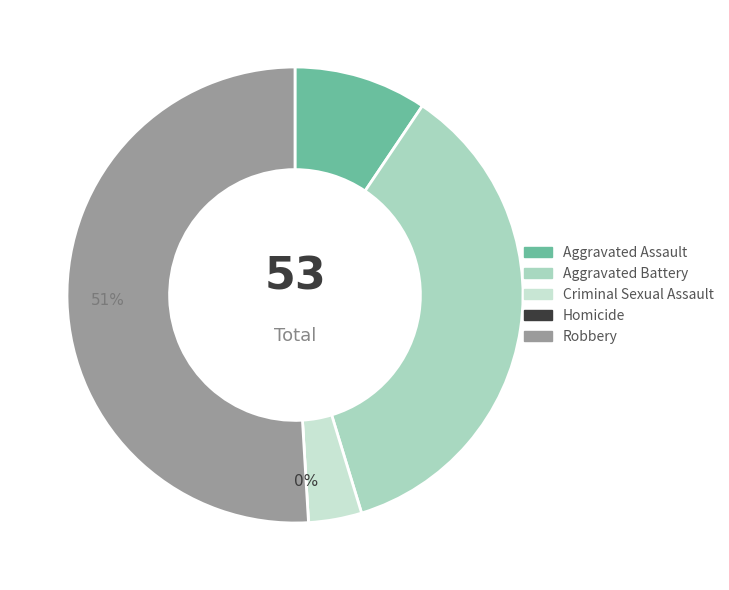

How many slices are in this pie chart?

5